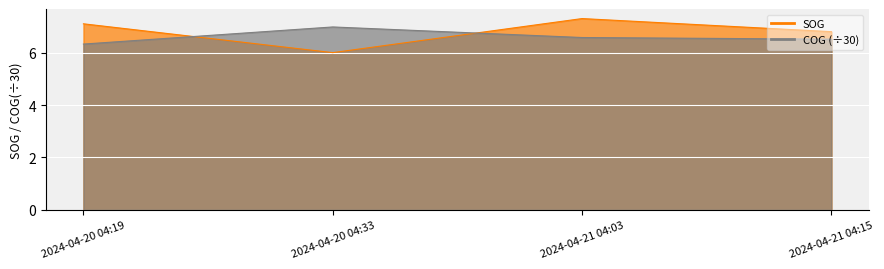

True or false: SOG has a value of 7.3 at 2024-04-21 04:03.

True